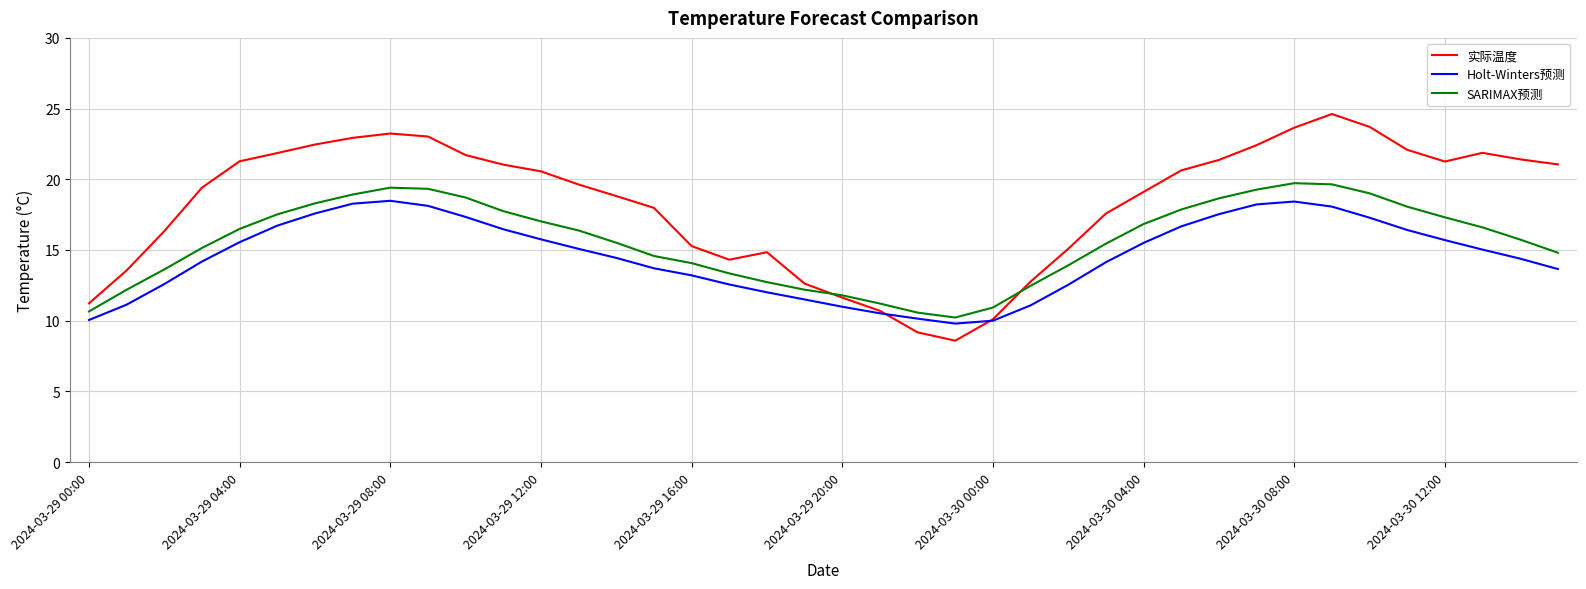

Which series has the largest total across all categories?

实际温度